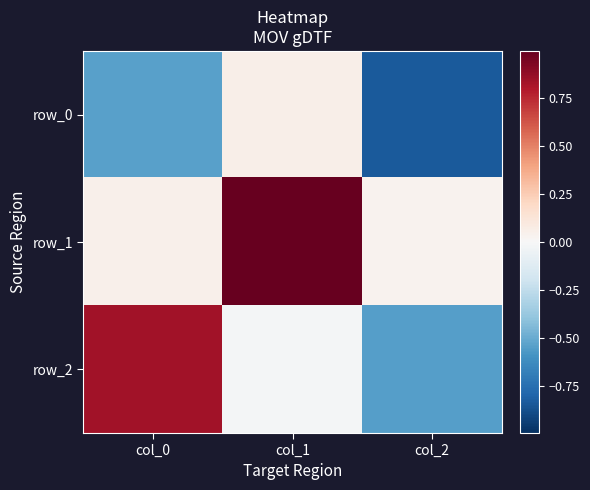

What is the difference between the maximum and second lowest values in the row_2 series?

0.9